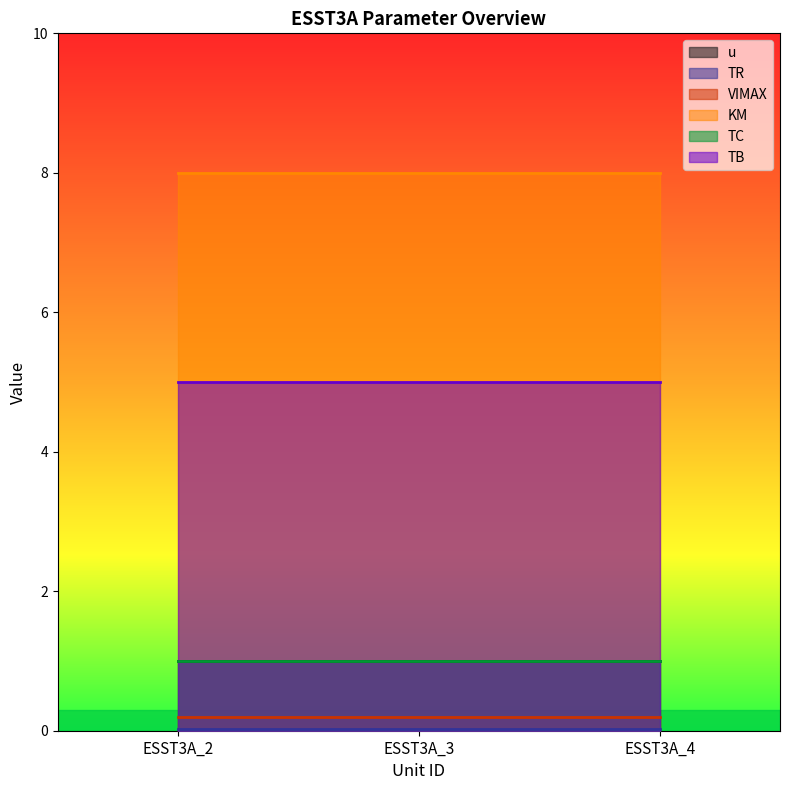

How many lines are shown in the chart?

6